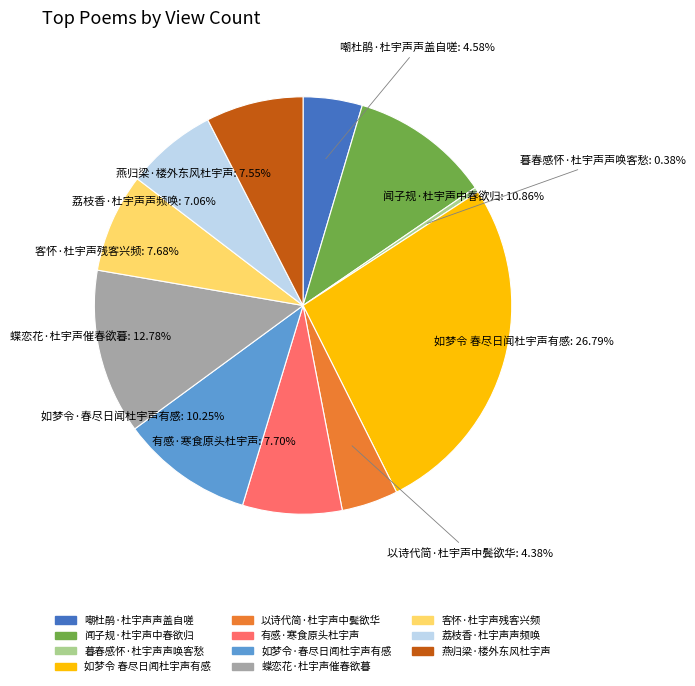

To the nearest percent, what is the difference between the largest and smallest slice percentages?

26%